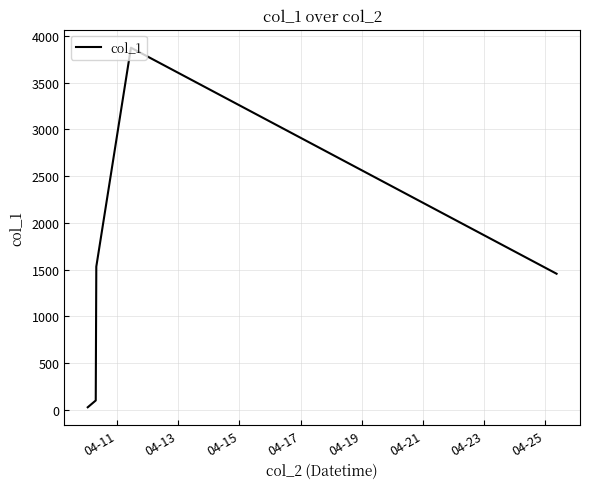

True or false: there are more than 1 points higher than both neighbors.

False